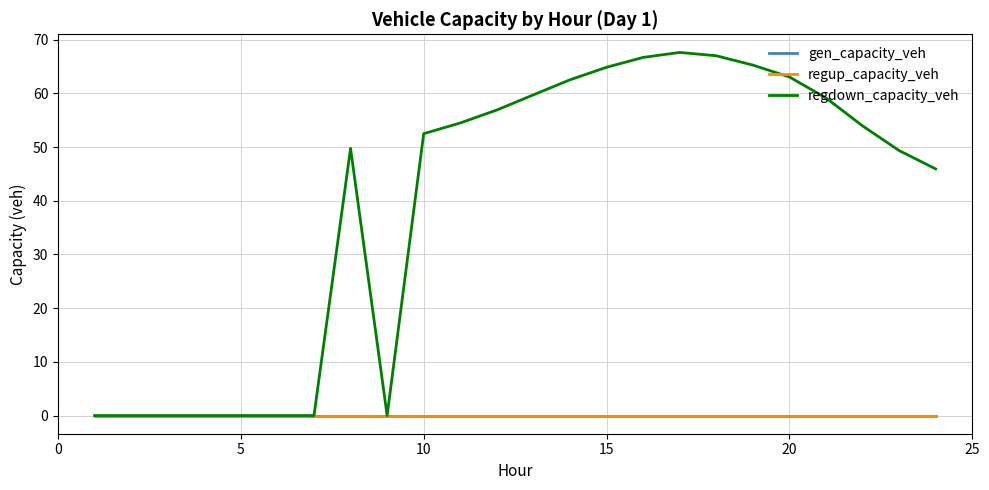

What is the difference between the maximum and minimum values in the regdown_capacity_veh series?

67.6